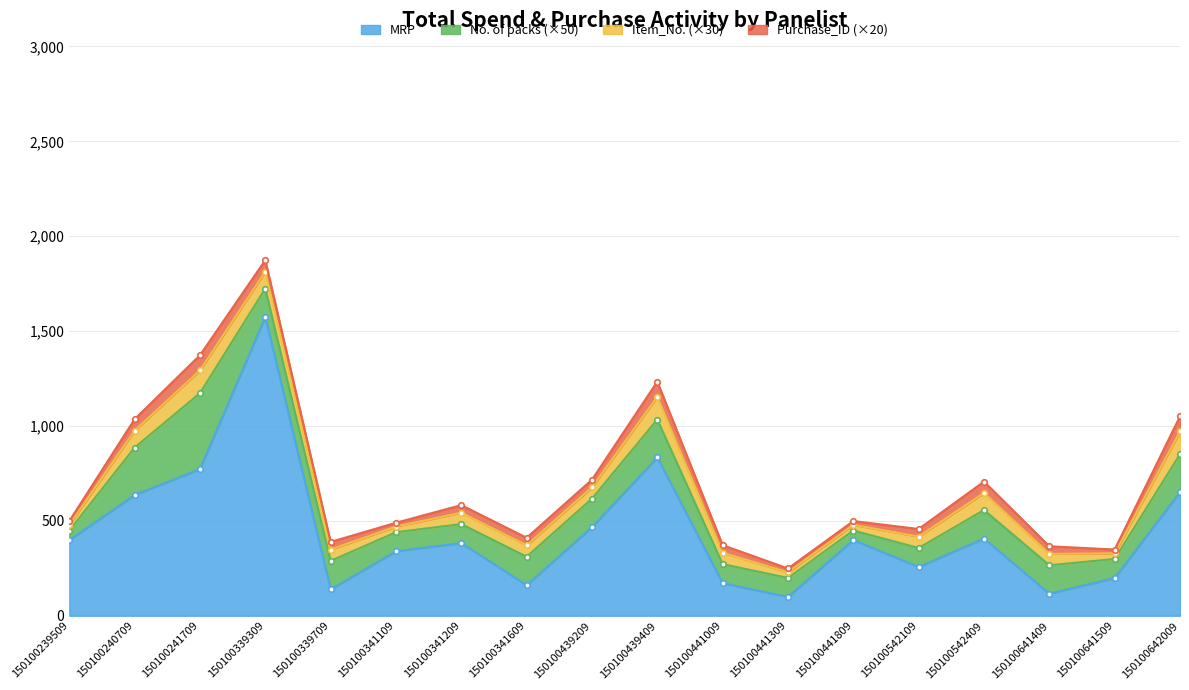

Count the number of categories in the chart.

18